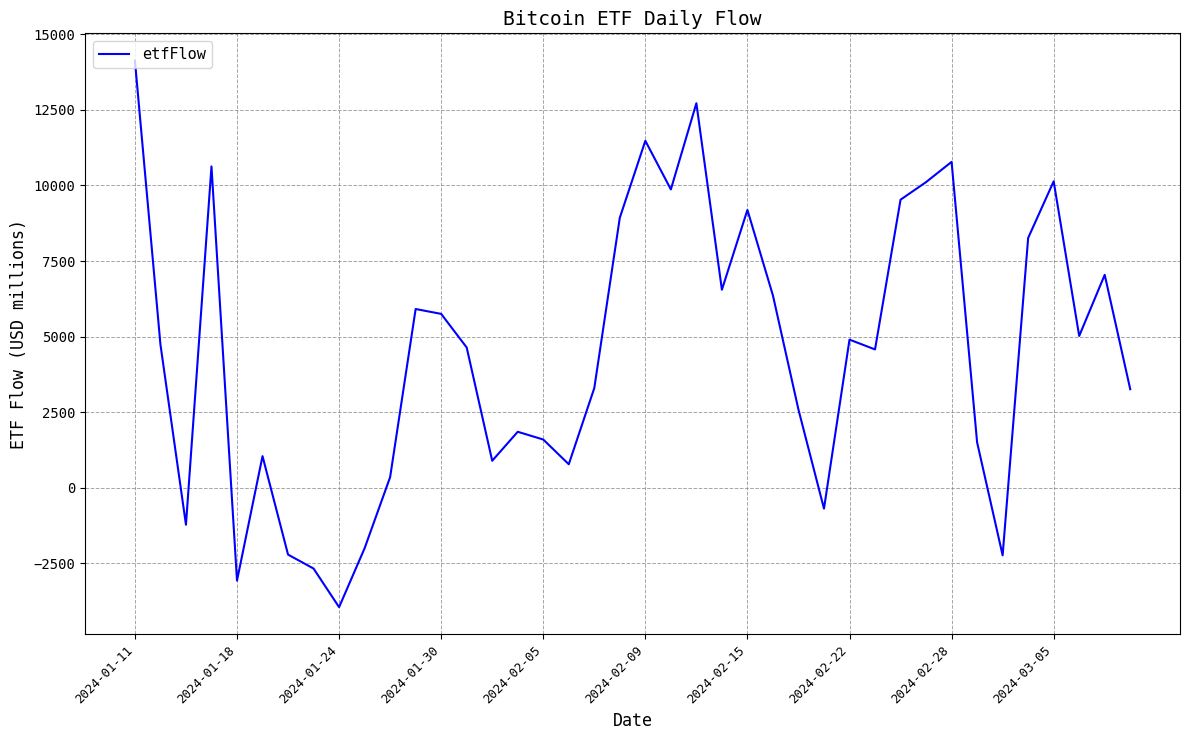

What is the maximum value shown in the chart?

14128.7